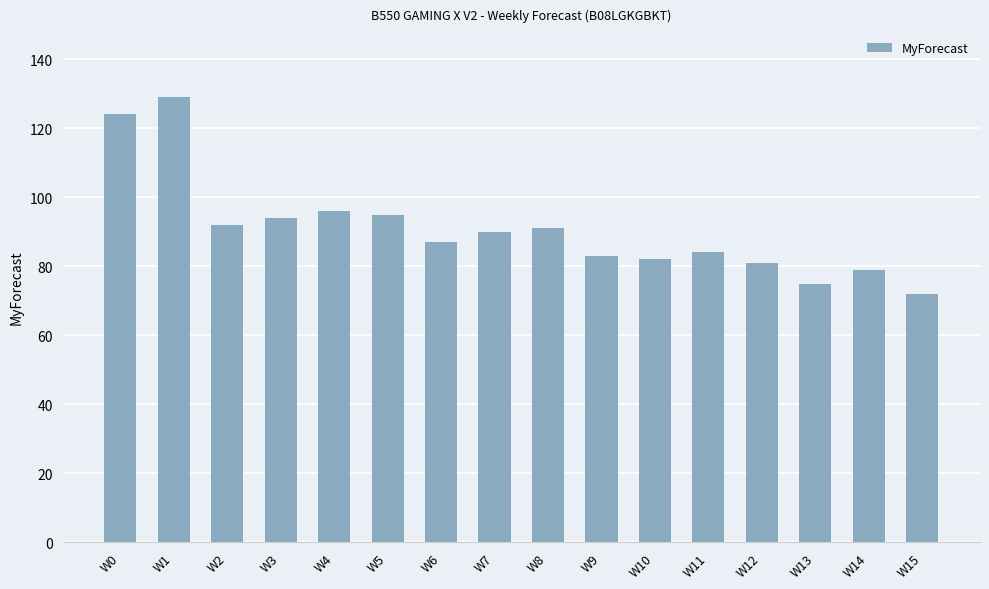

What is the average value?

91